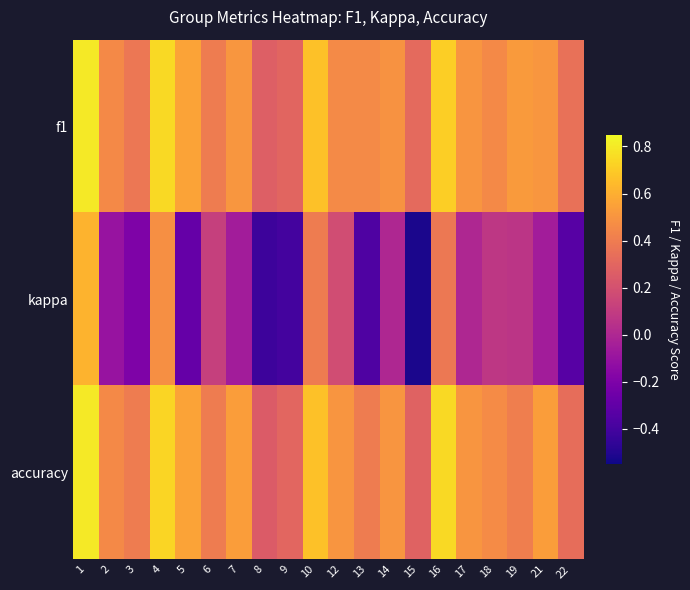

At which category is the sum across all series the highest?

1